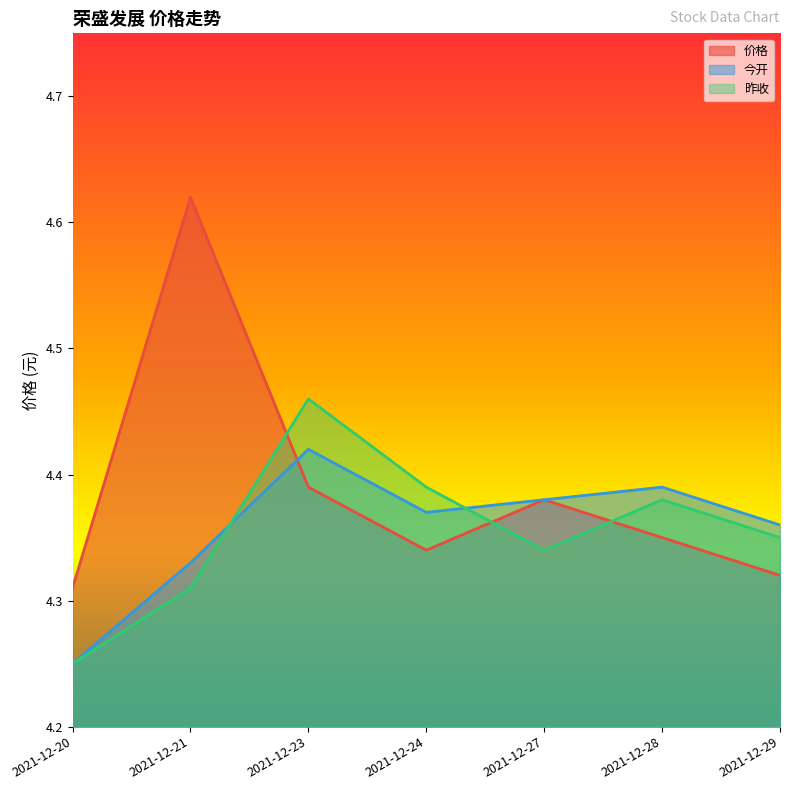

Reading left to right, transcribe all the data shown in this chart.

价格: 4.3	4.6	4.4	4.3	4.4	4.3	4.3
今开: 4.2	4.3	4.4	4.4	4.4	4.4	4.4
昨收: 4.2	4.3	4.5	4.4	4.3	4.4	4.3